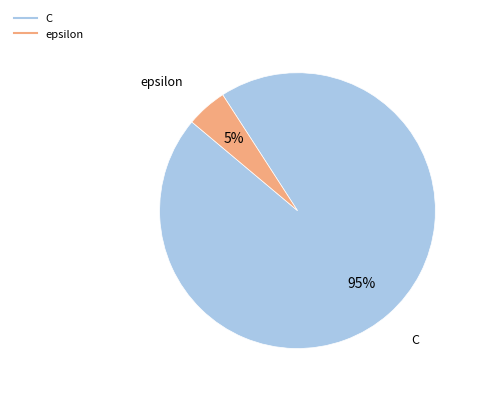

To the nearest percent, what percentage of the pie is epsilon?

5%